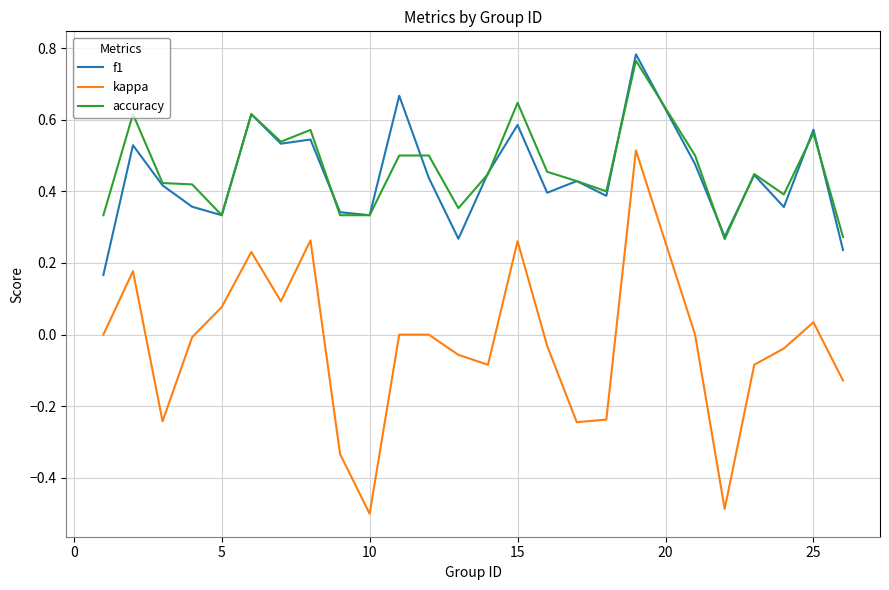

Which series has the largest range (max minus min)?

kappa